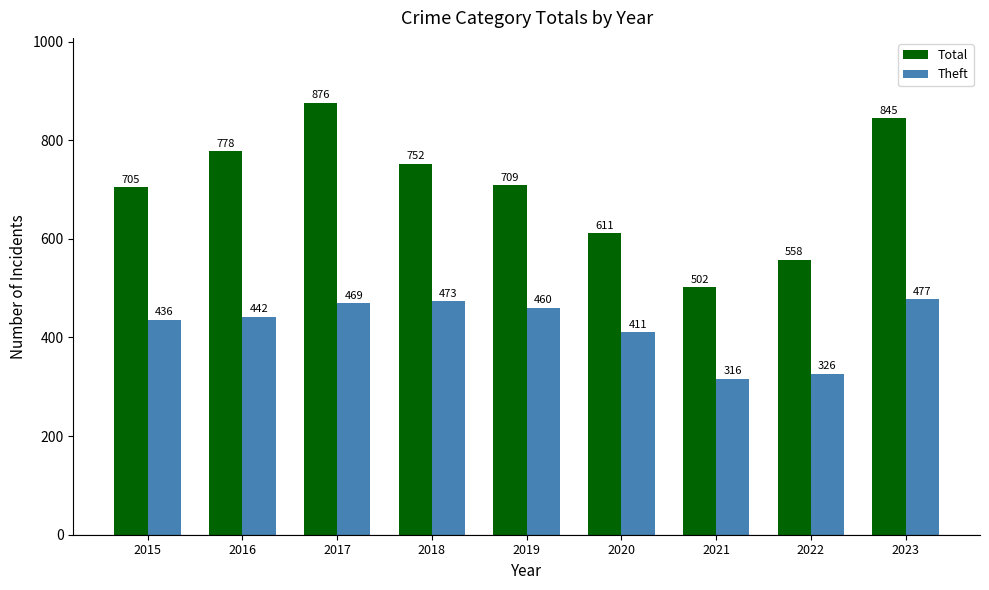

Reading left to right, transcribe all the data shown in this chart.

Total: 2015=705	2016=778	2017=876	2018=752	2019=709	2020=611	2021=502	2022=558	2023=845
Theft: 2015=436	2016=442	2017=469	2018=473	2019=460	2020=411	2021=316	2022=326	2023=477